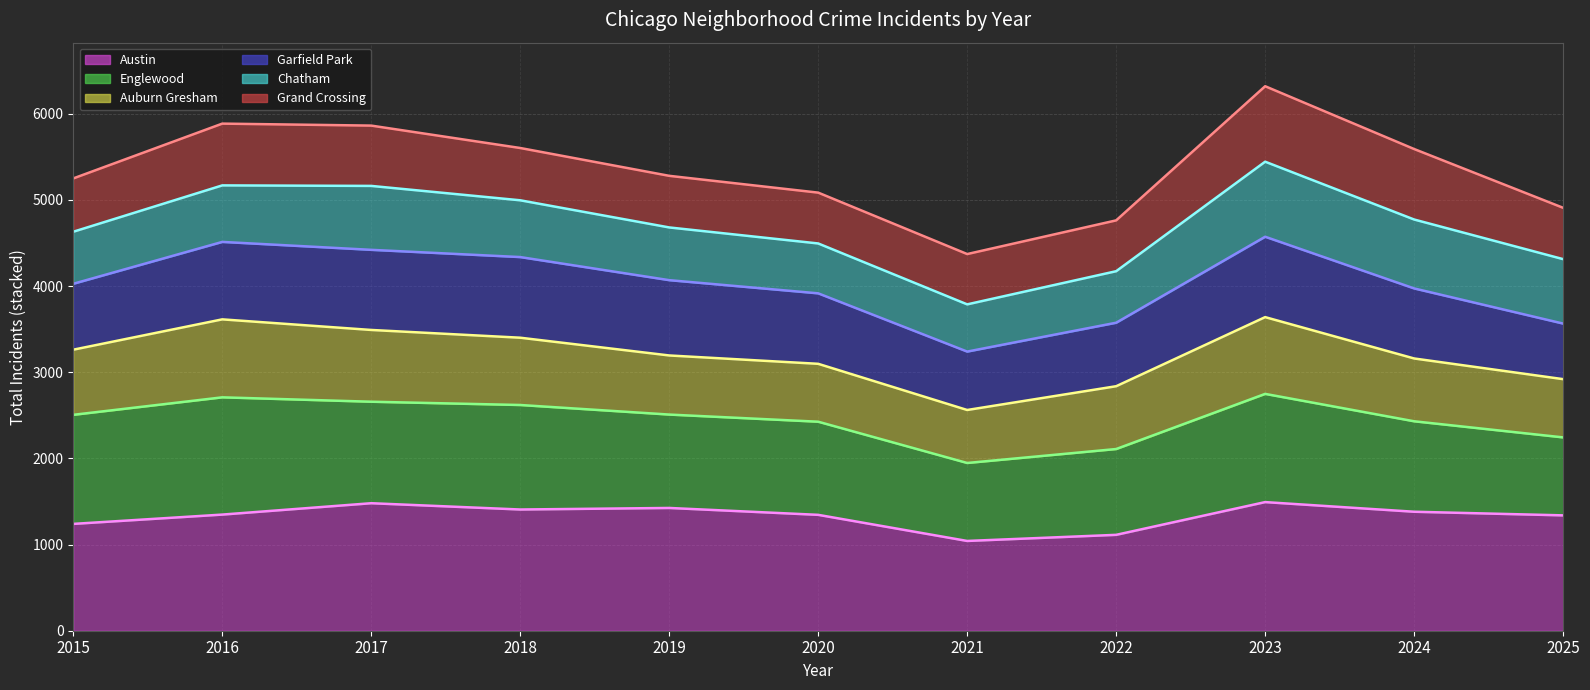

Which category has the lowest value across all series?

2021